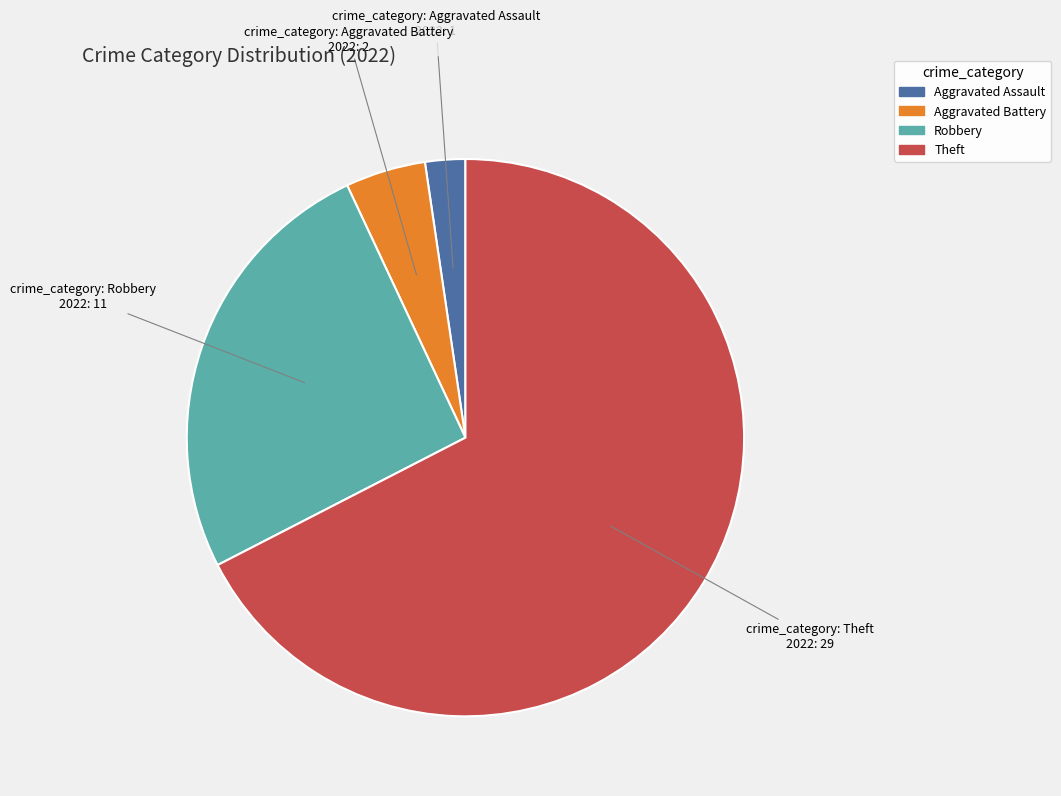

Is there a majority slice in this chart?

Yes